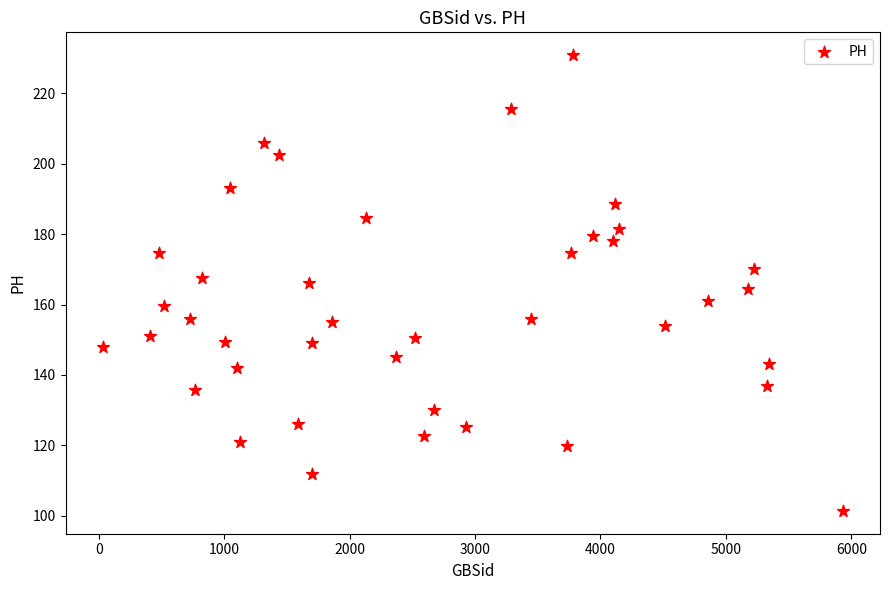

What is the range of Y values (max minus min)?

129.4